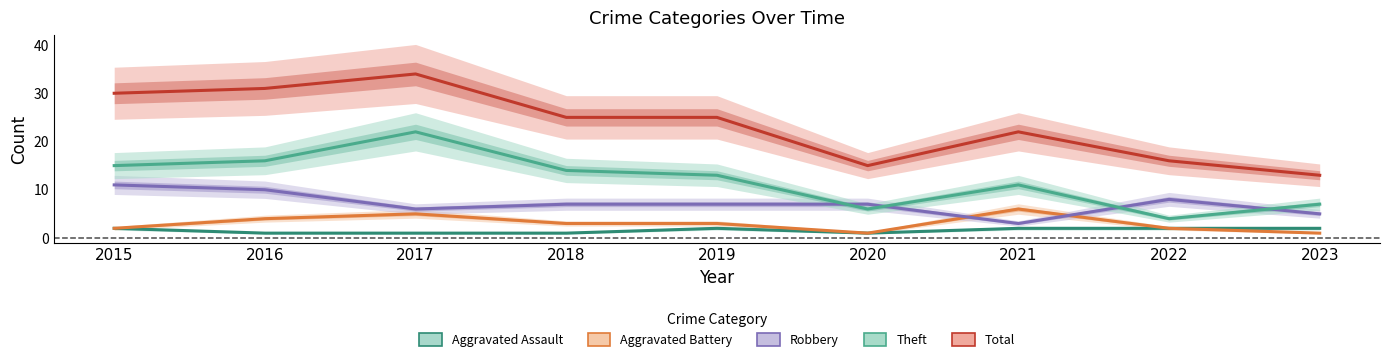

Does the chart display data point markers on the line(s)?

No